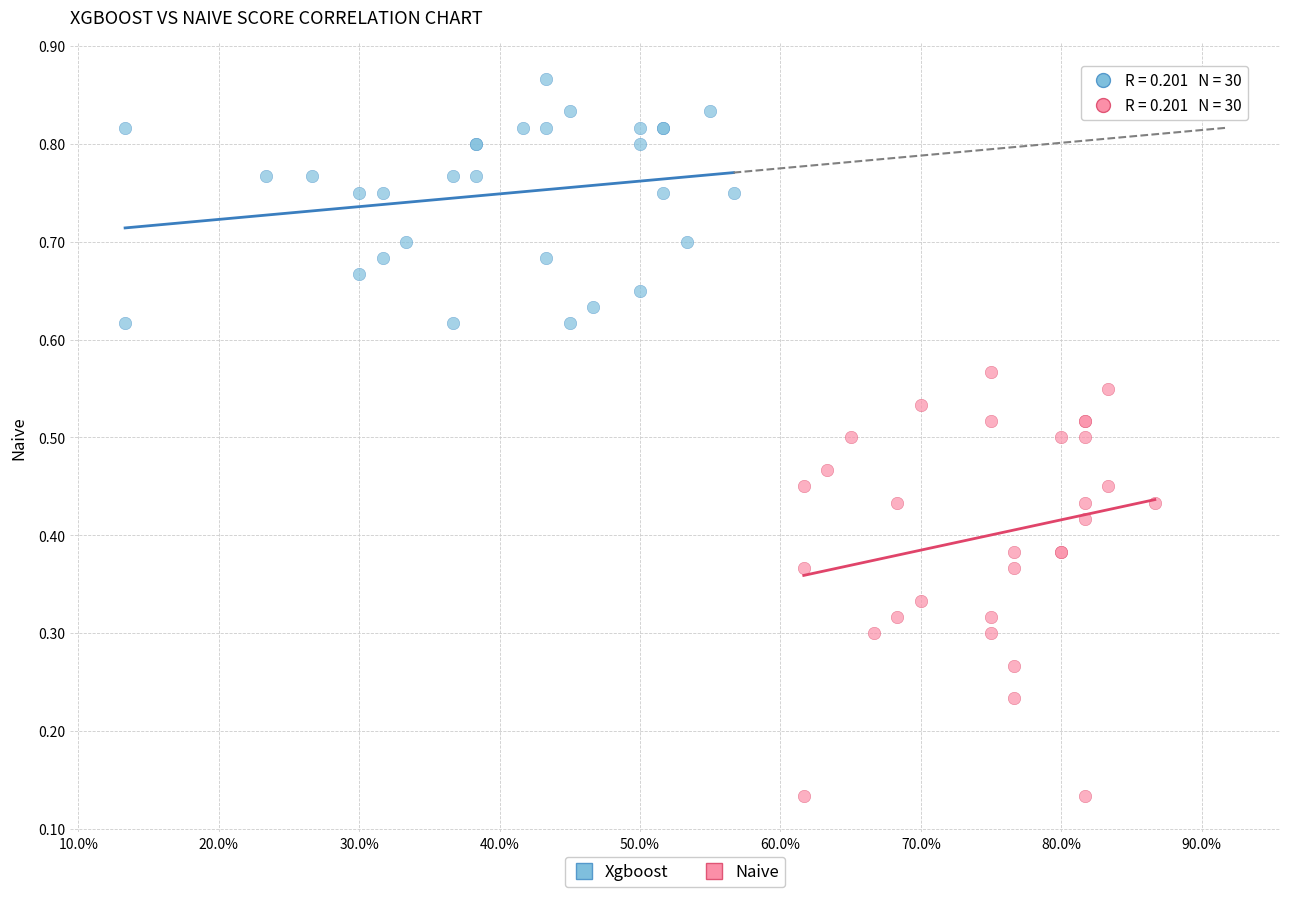

What are all the series names shown in the legend?

Xgboost, Naive